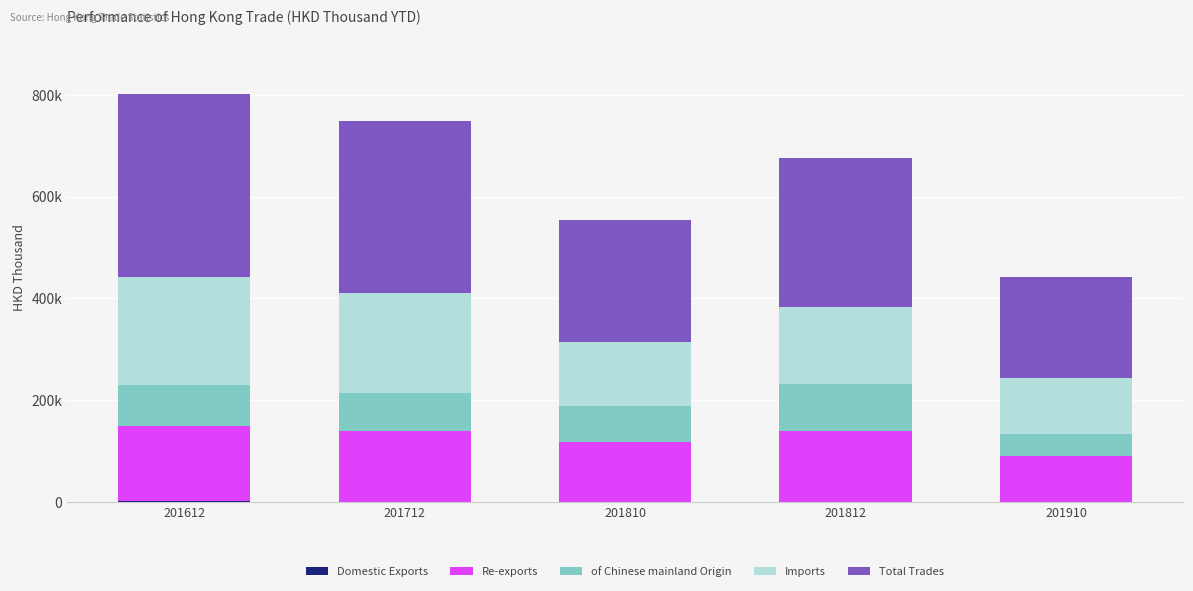

At which category is the sum across all series the highest?

201612